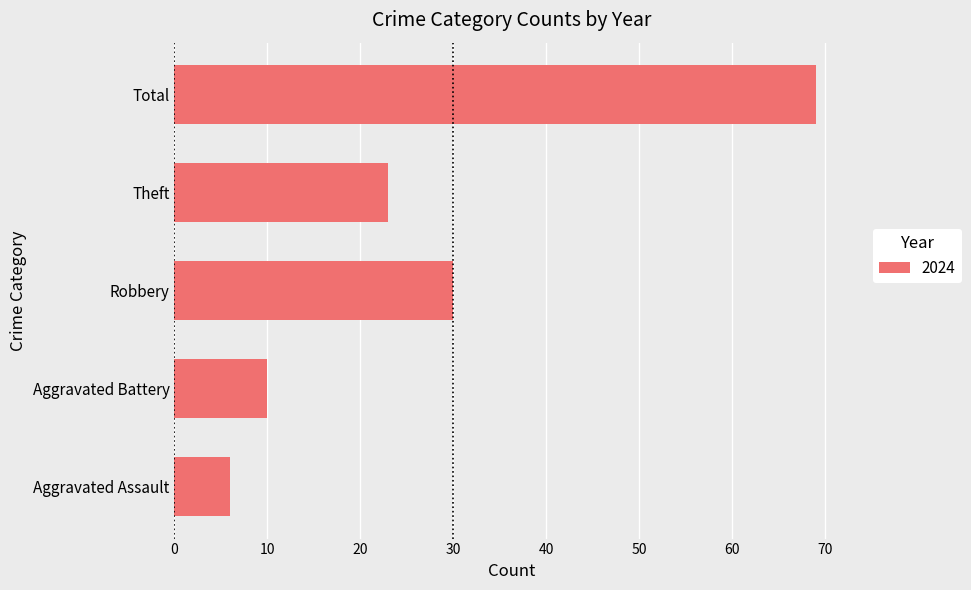

Between Aggravated Battery and Theft, which is larger?

Theft